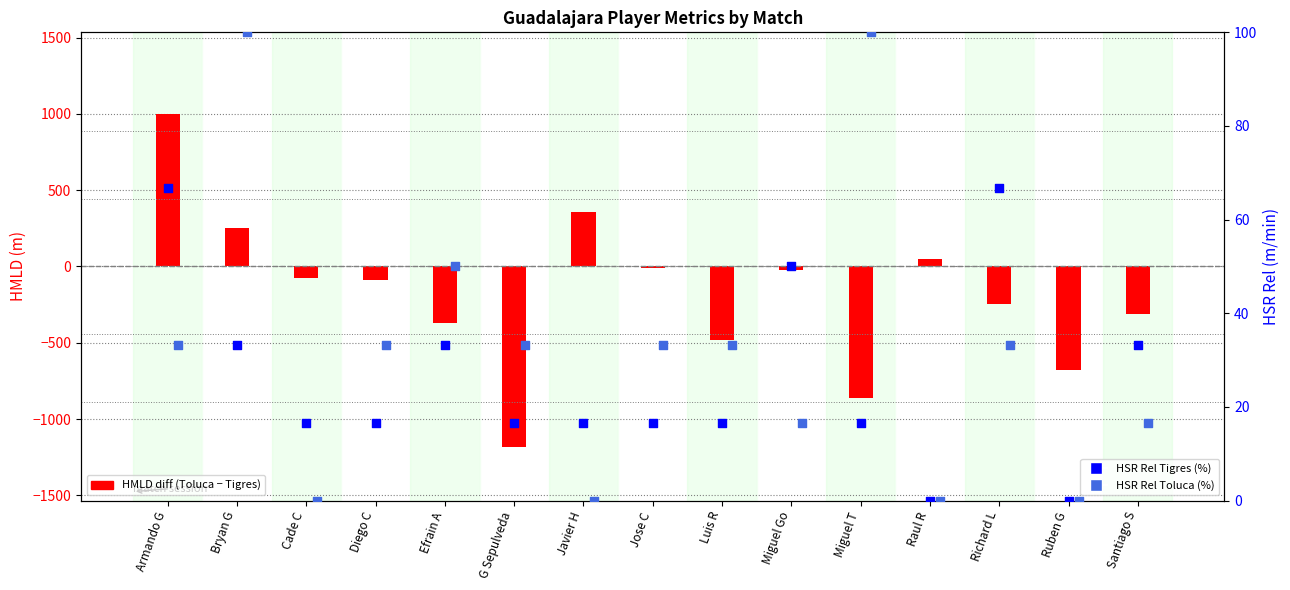

Is the value of HSR Rel Tigres (%) at Armando G greater than the value of HSR Rel Toluca (%) at Efrain A?

Yes